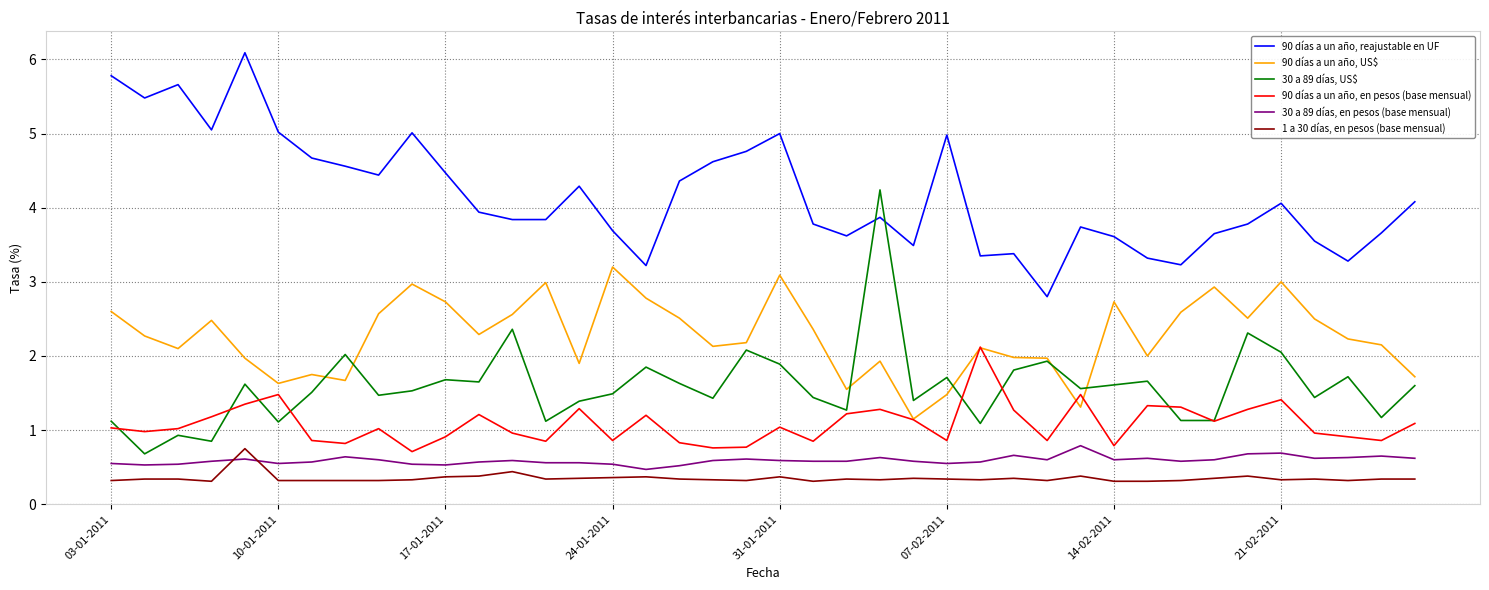

How many distinct data groups are displayed?

6